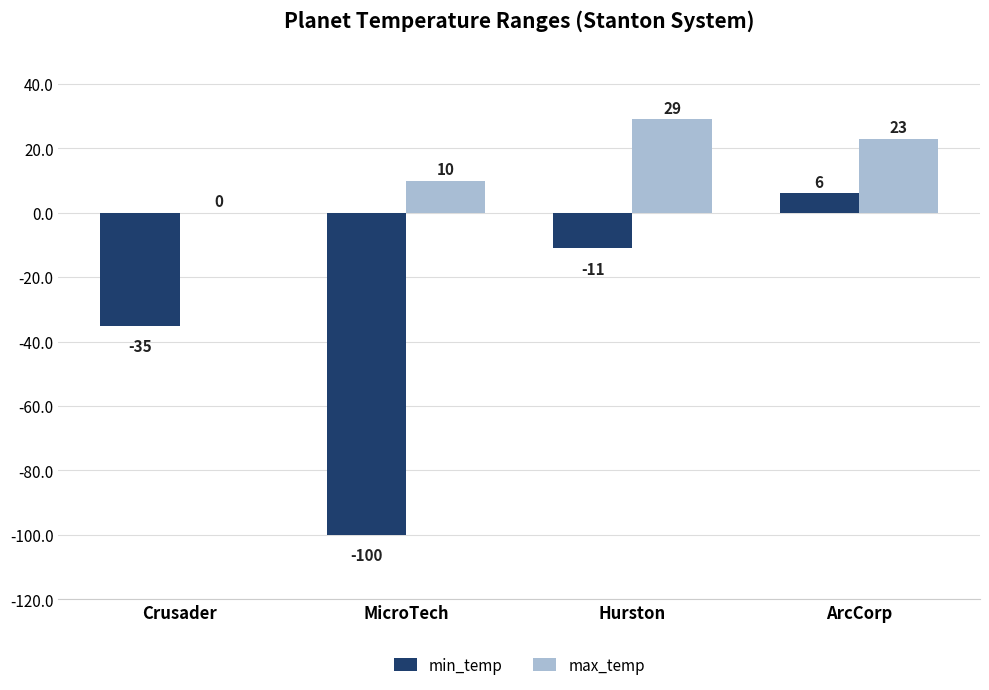

What are all the series names shown in the legend?

min_temp, max_temp